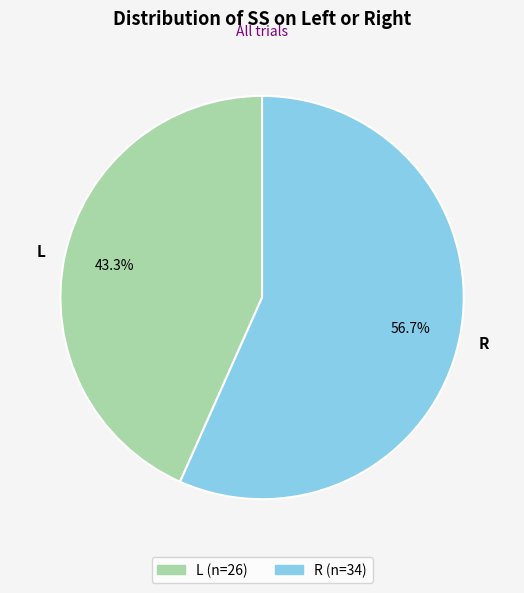

Which has a higher value, L or R?

R